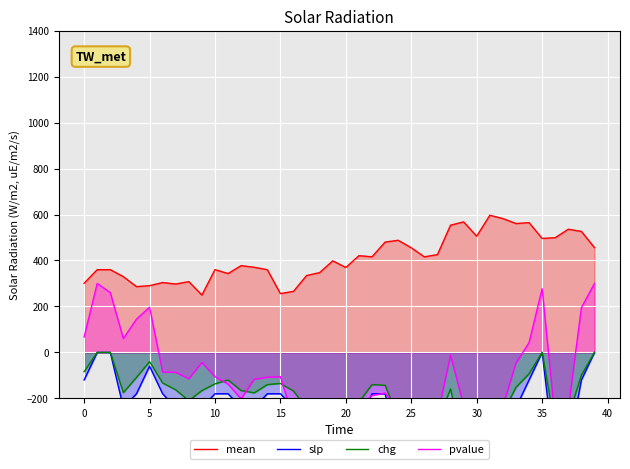

Which series has the largest total across all categories?

mean